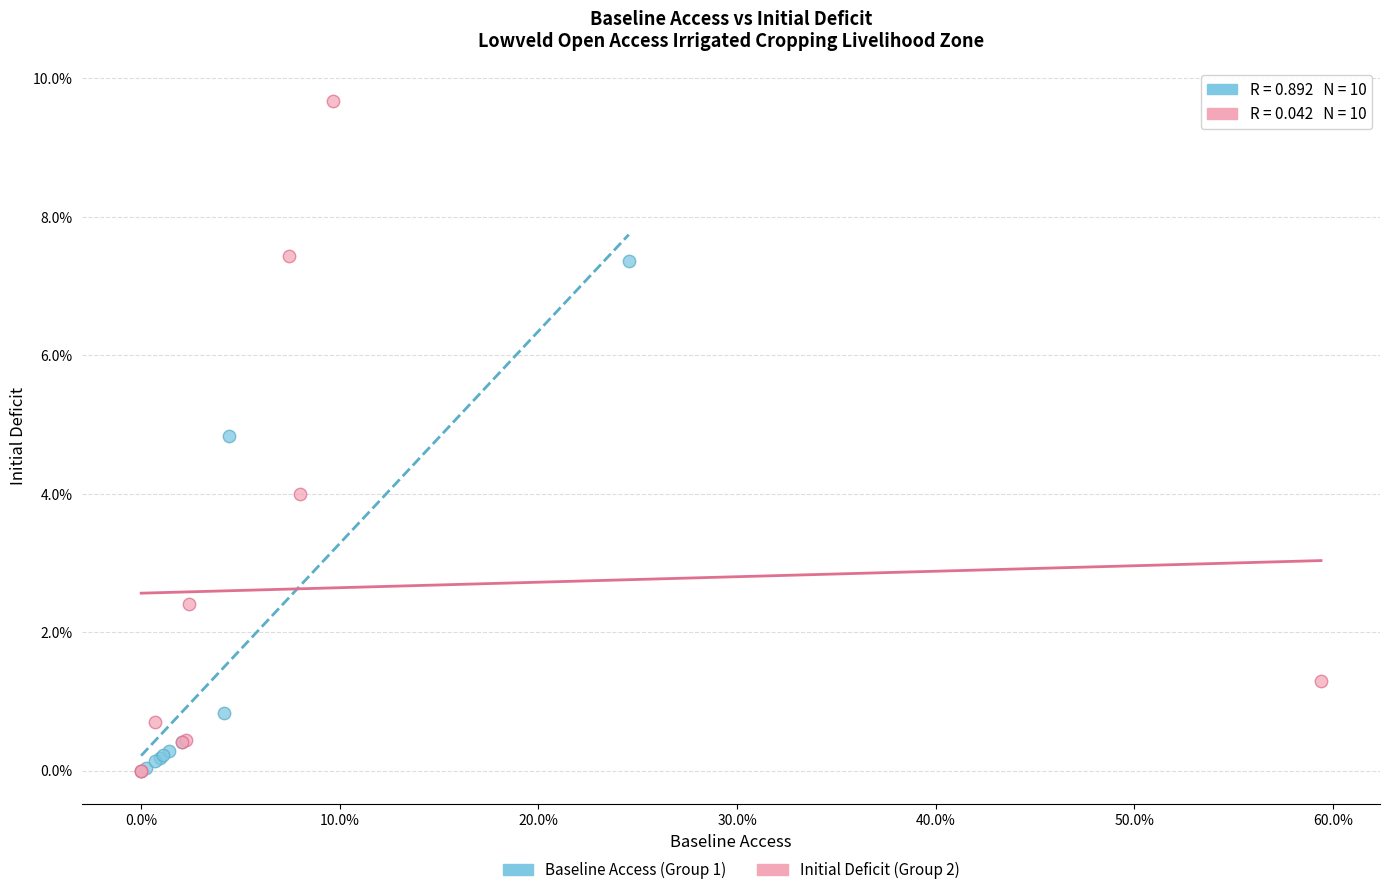

Which series contains the highest Y value?

Initial Deficit (Group 2)